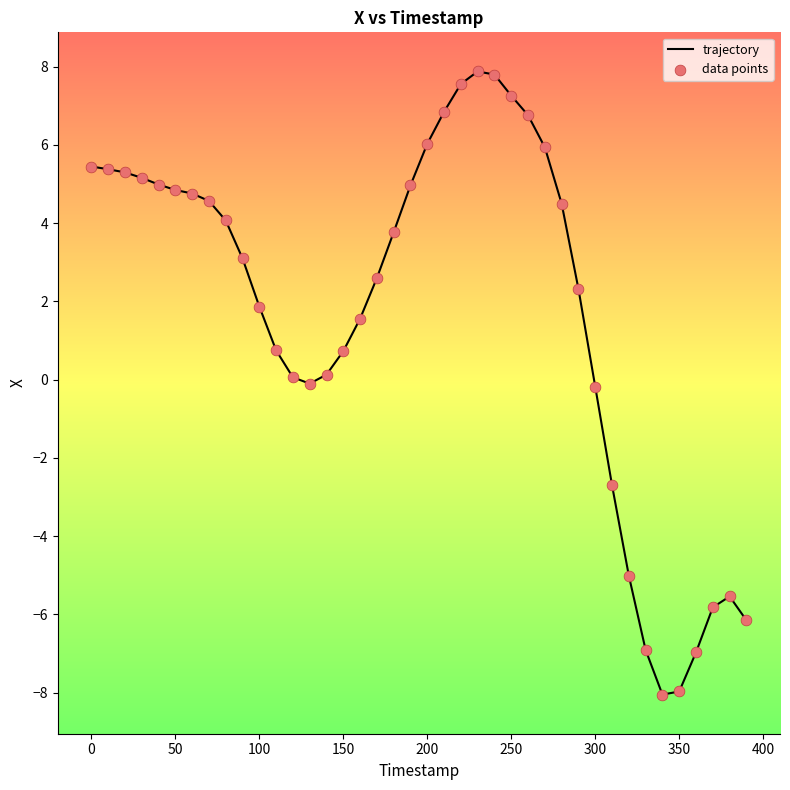

What is the maximum value shown in the chart?

7.9